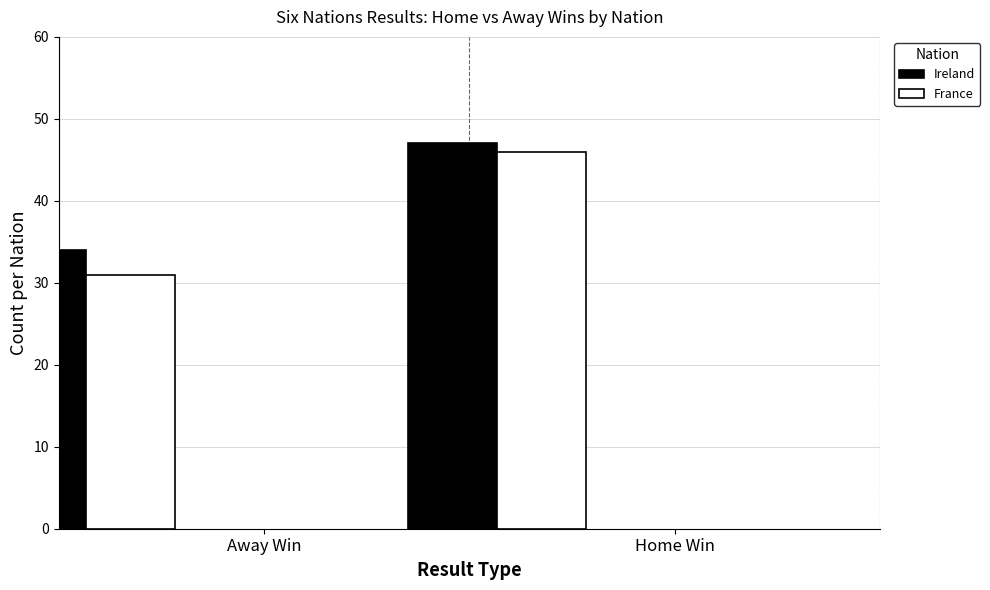

The Ireland series shows 80 at Away Win. True or false?

False